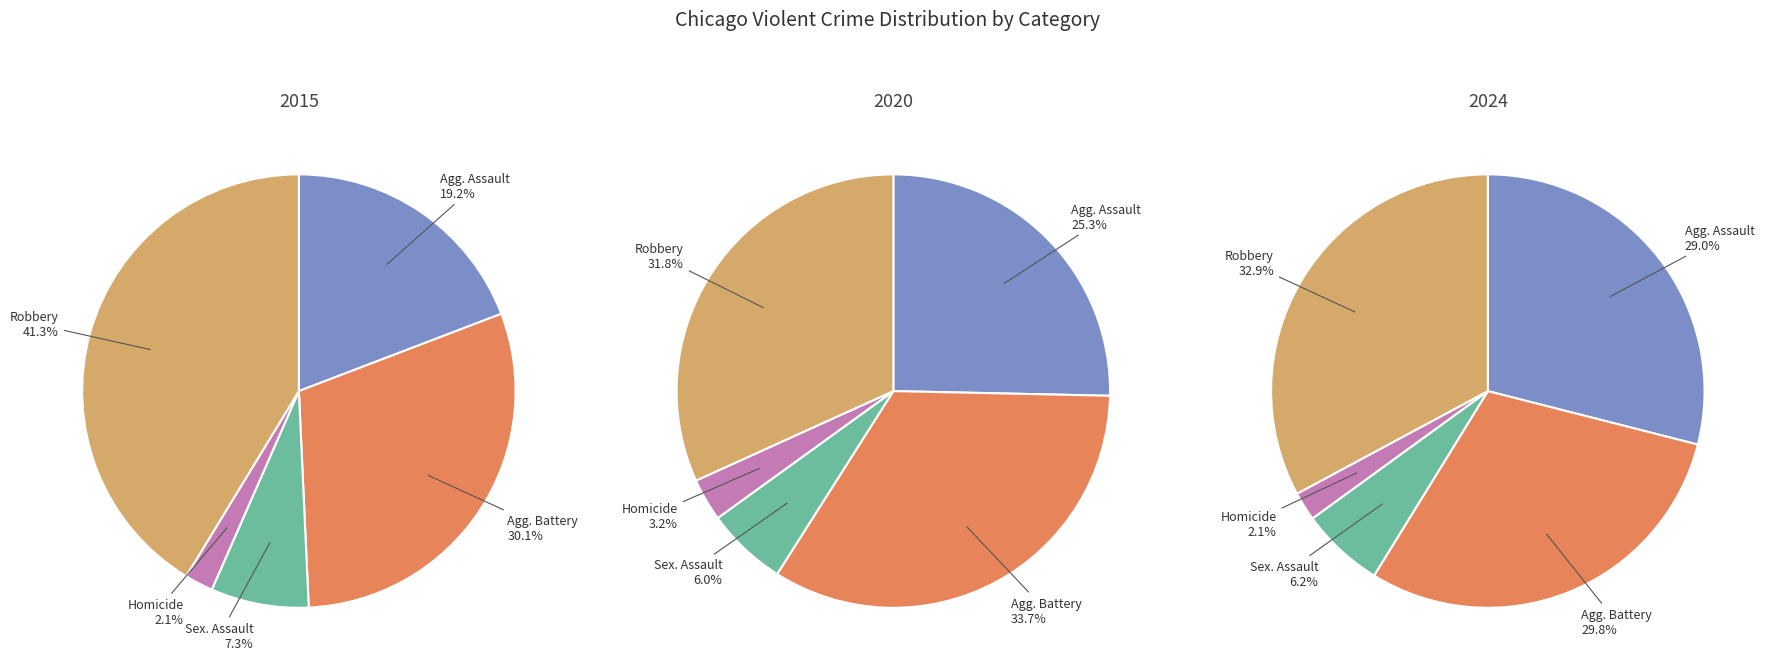

To the nearest percent, what is the combined percentage of Aggravated Battery and Robbery?

71%